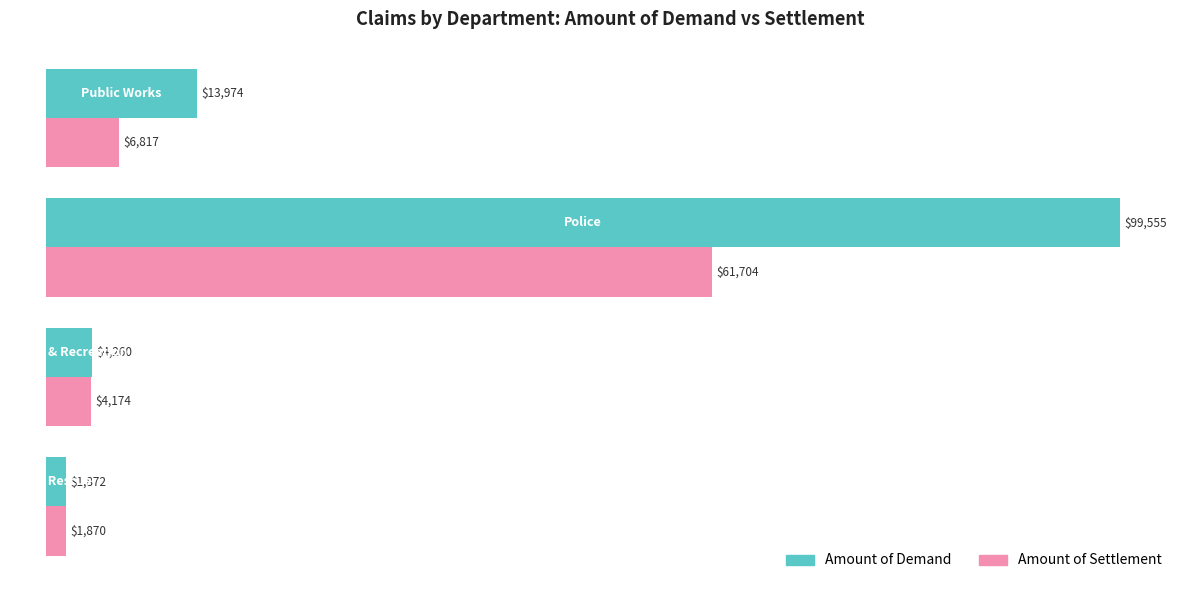

Which series has the widest spread of values?

Amount of Demand